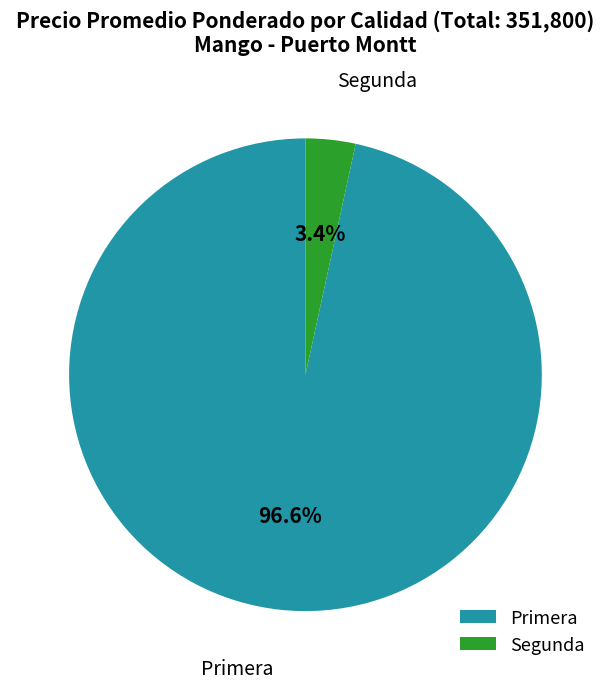

Is the sum of Primera and Segunda greater than half?

Yes